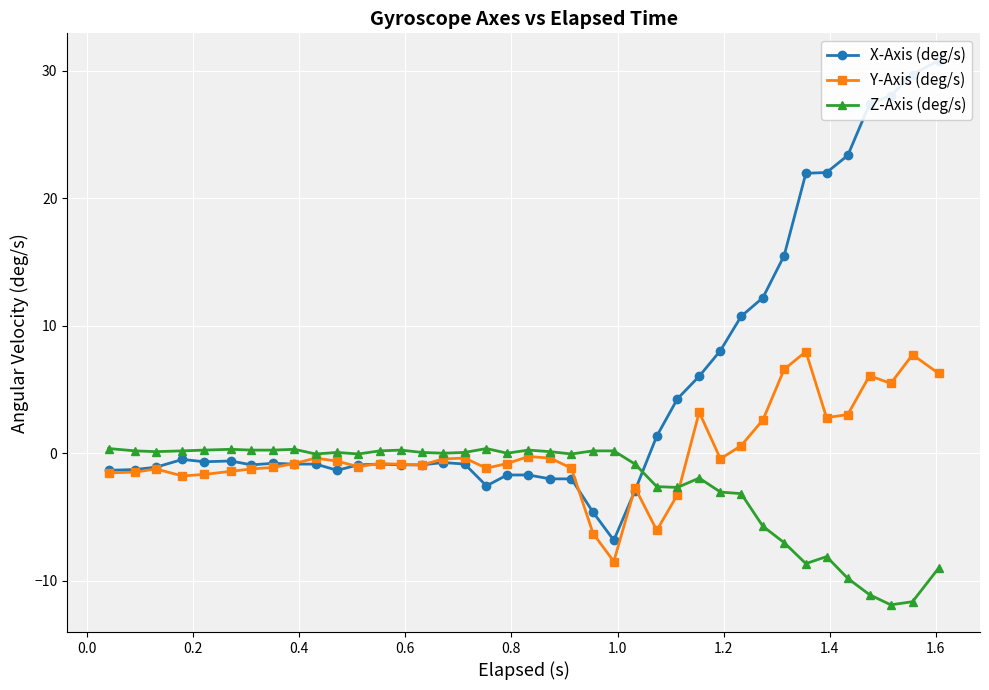

In X-Axis (deg/s), how many points are lower than both neighbors (excluding endpoints)?

5